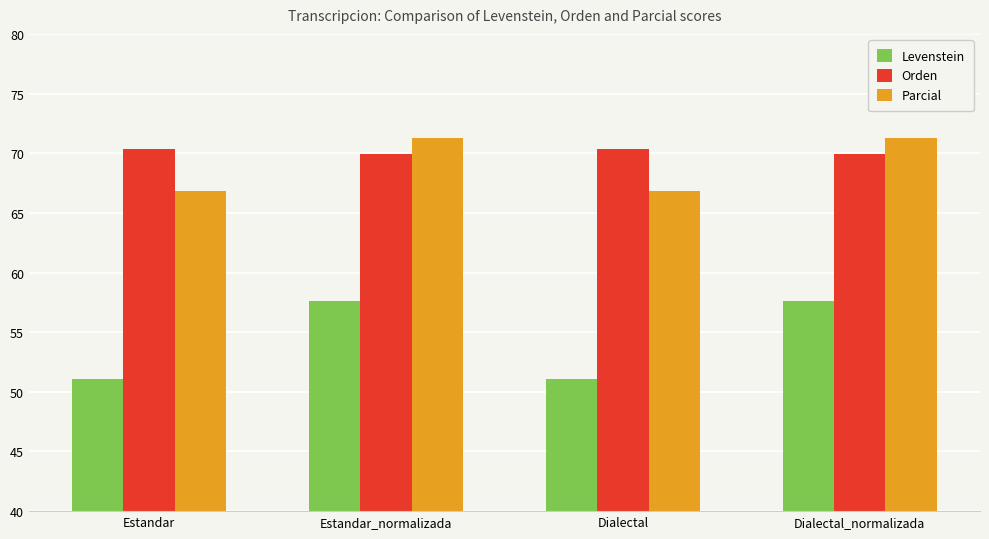

Reading left to right, what are all the values shown in this chart?

Levenstein: Estandar=51.1	Estandar_normalizada=57.6	Dialectal=51.1	Dialectal_normalizada=57.6
Orden: Estandar=70.3	Estandar_normalizada=70.0	Dialectal=70.3	Dialectal_normalizada=70.0
Parcial: Estandar=66.9	Estandar_normalizada=71.2	Dialectal=66.9	Dialectal_normalizada=71.2